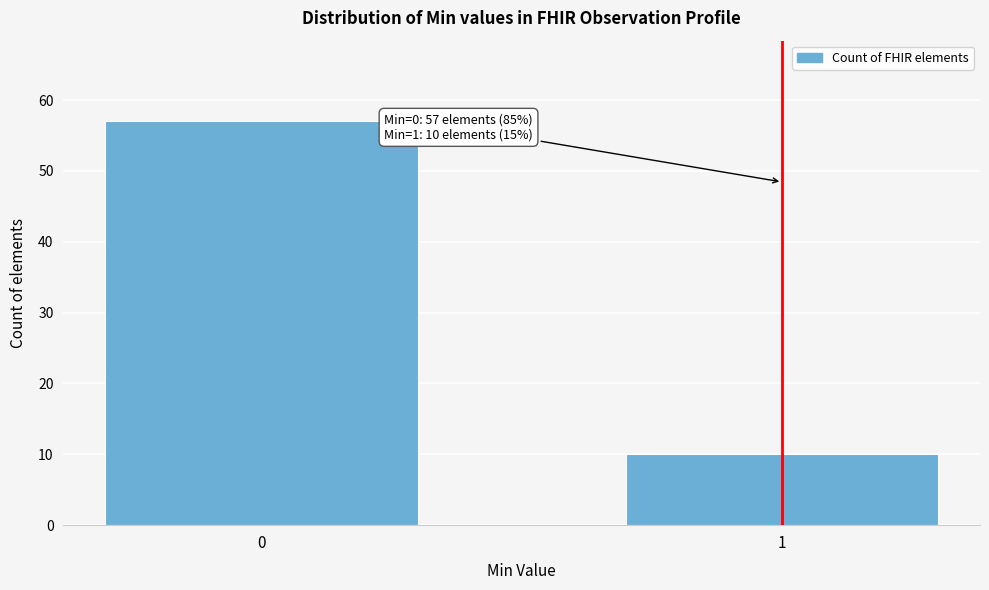

Reading left to right, list all the values displayed in this chart.

57	10